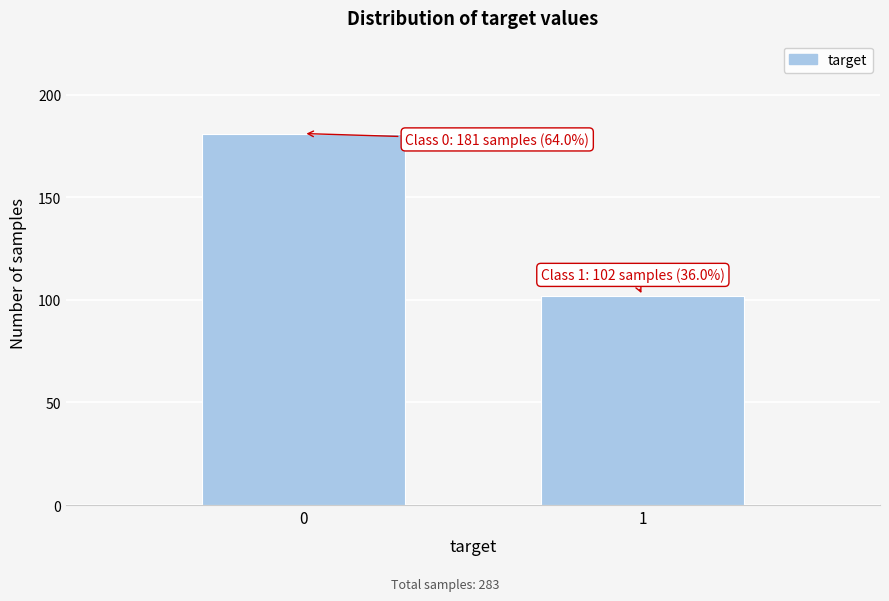

Reading right to left, extract all data points from this chart.

102	181